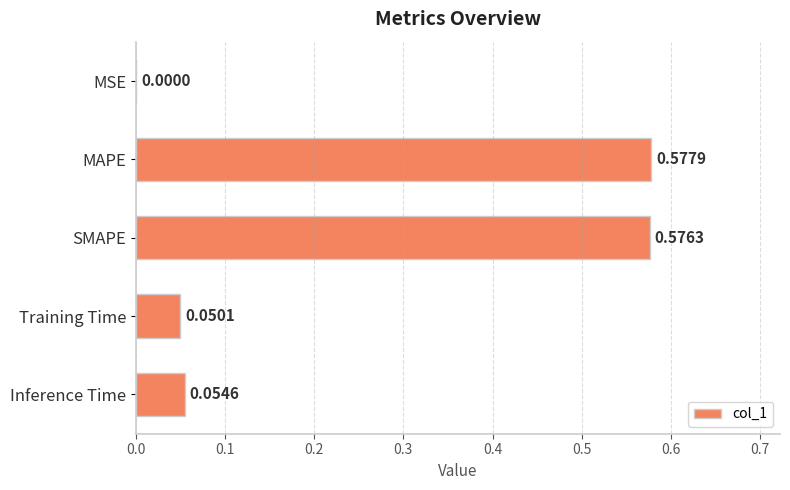

What is the change in value from MAPE to Training Time?

-0.5